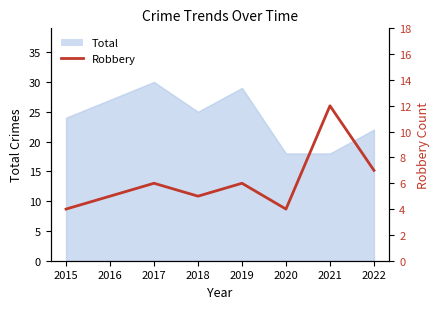

List the labels in order of value, largest first.

2021, 2022, 2017, 2019, 2016, 2018, 2015, 2020